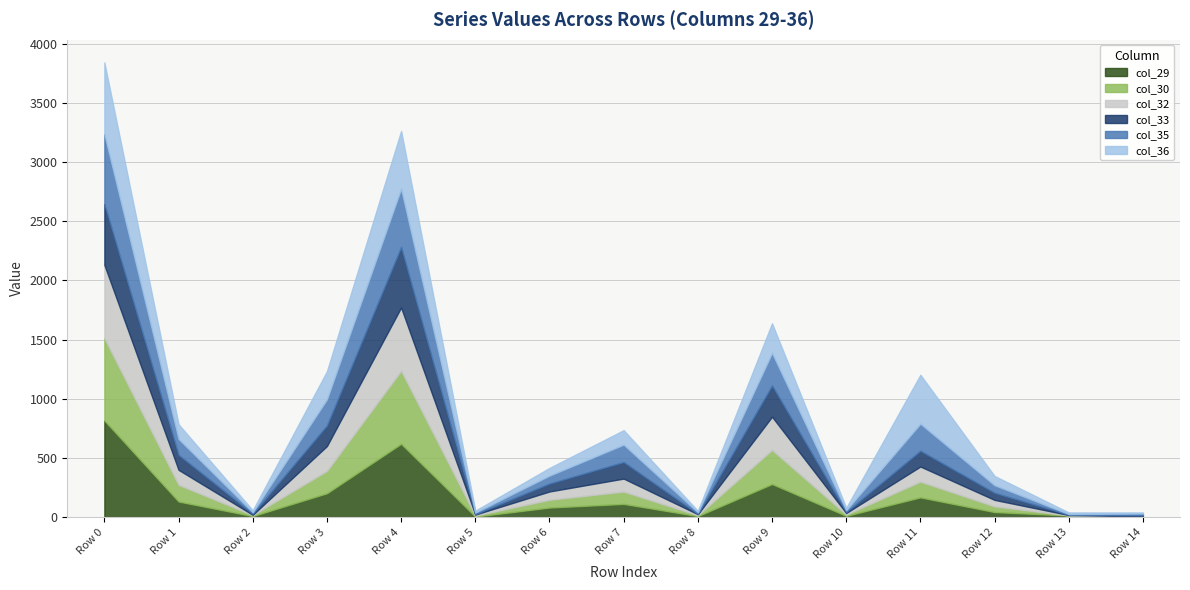

Where do col_35 and col_30 first cross each other?

Row 1 and Row 2